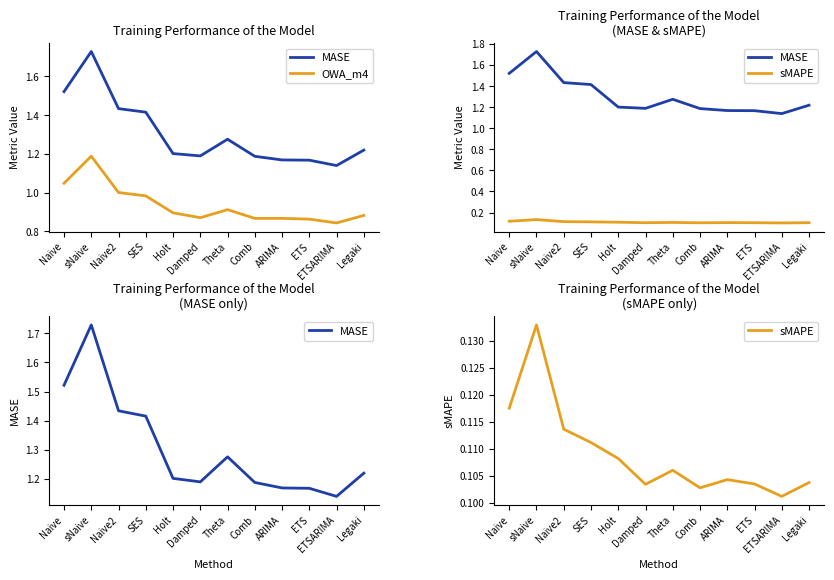

In OWA_m4, how many points are lower than both neighbors (excluding endpoints)?

3